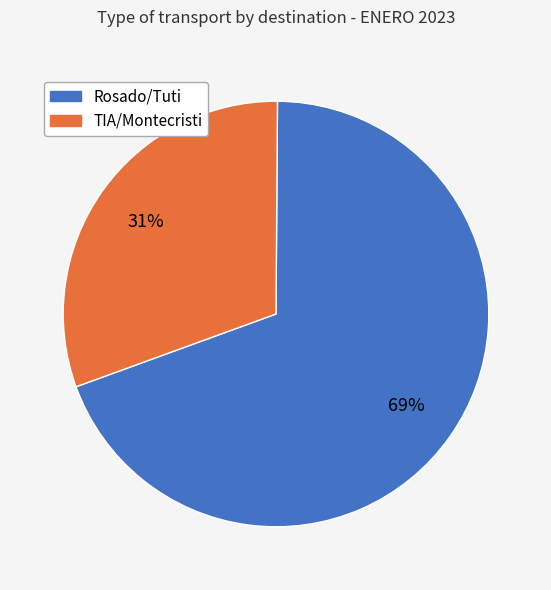

Is there any slice that represents more than half of the pie?

Yes